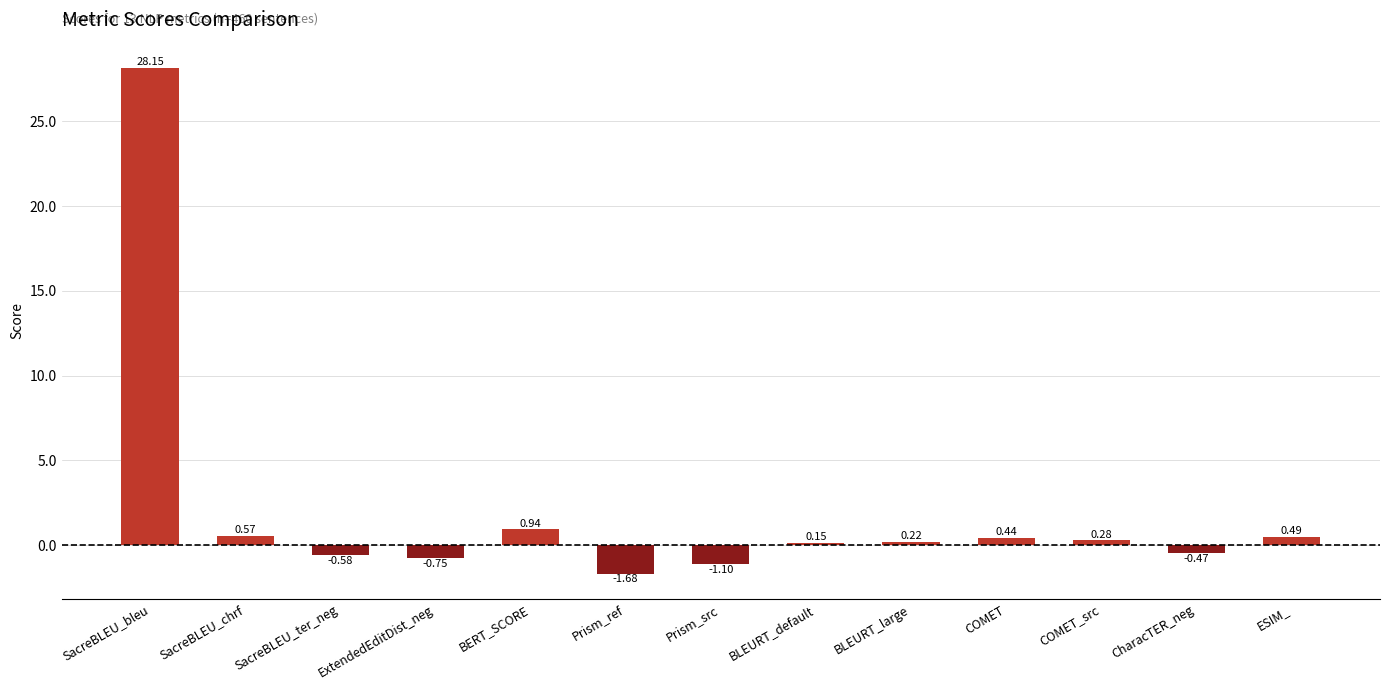

What is the average value?

2.1